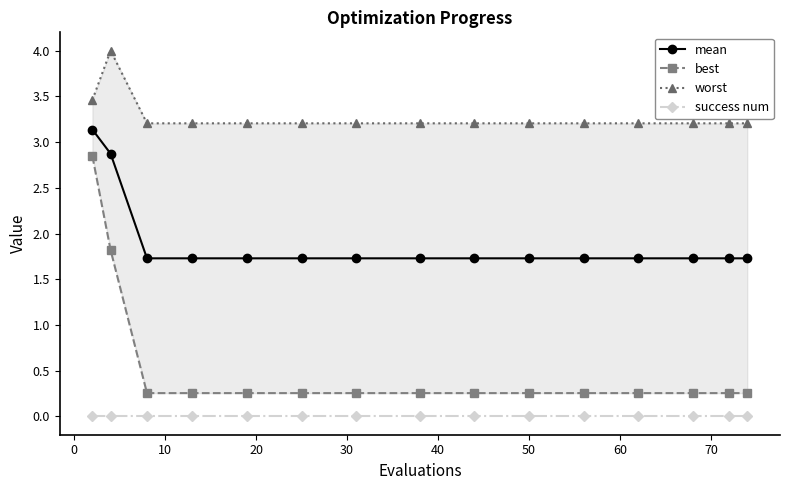

True or false: success num and mean cross at least once.

False